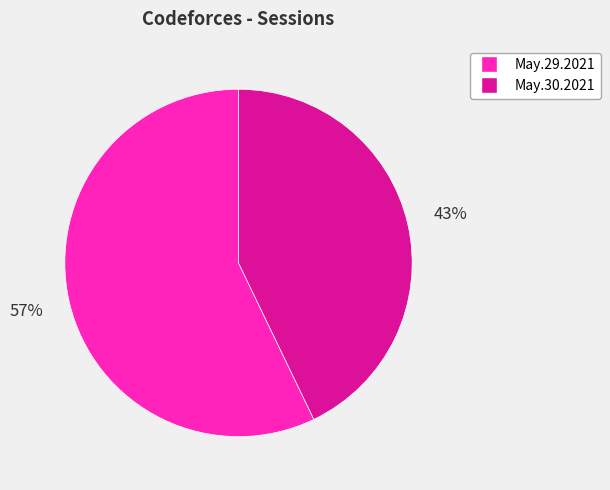

Combined, do May.29.2021 and May.30.2021 account for over 50%?

Yes